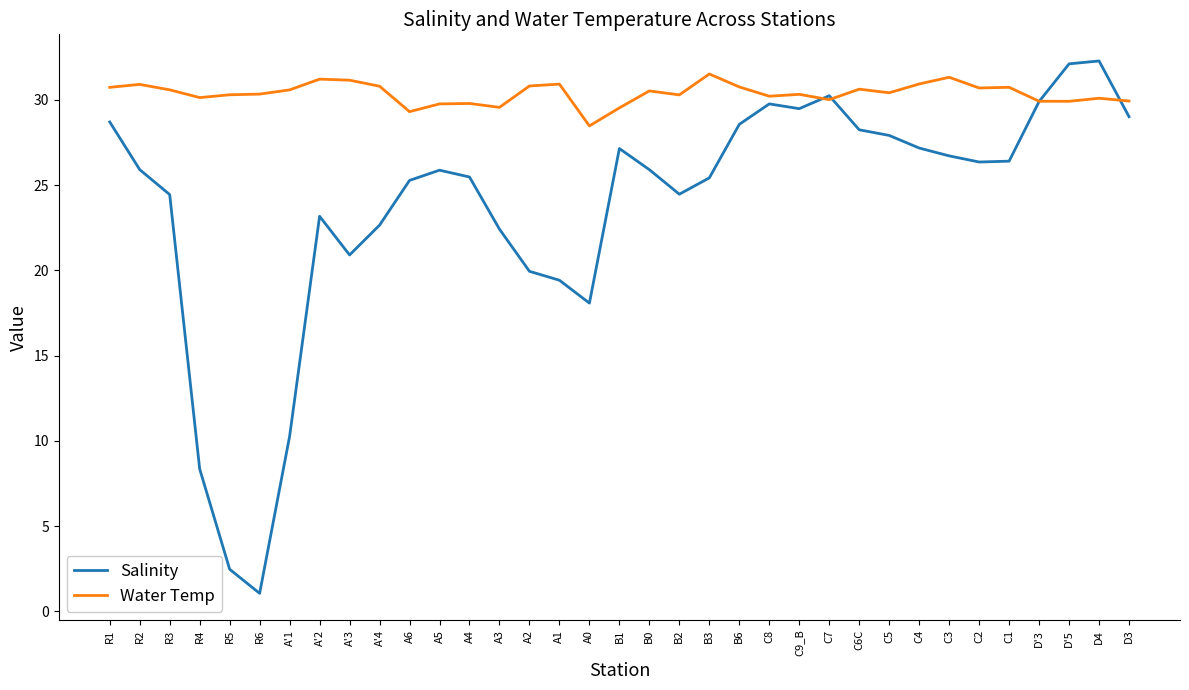

In Salinity, how many points are lower than both neighbors (excluding endpoints)?

6